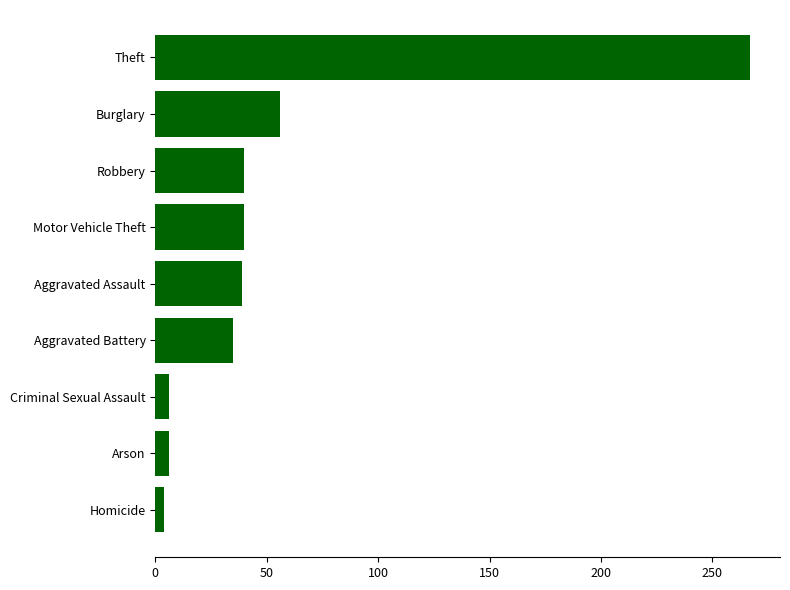

What is the difference between the second highest and second lowest values?

50